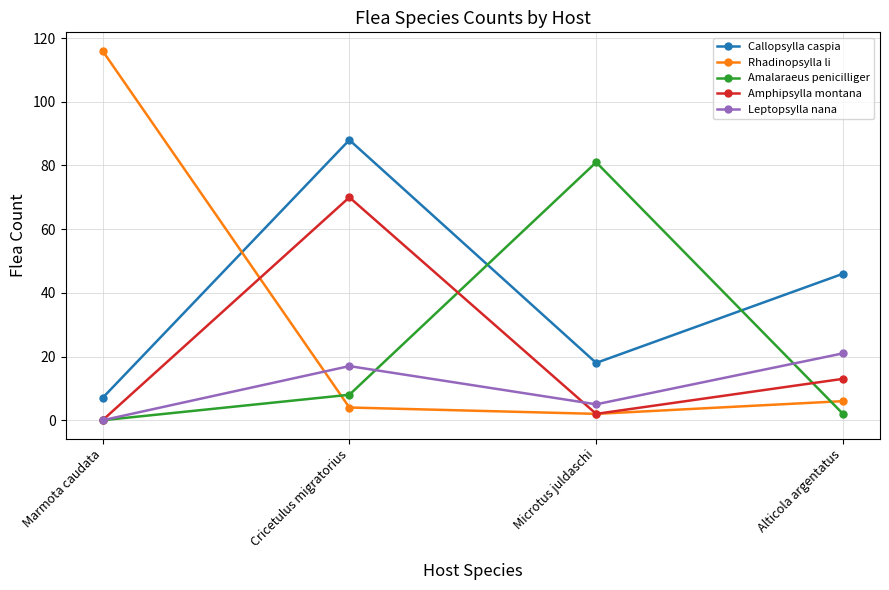

List the labels in order of Leptopsylla nana value, largest first.

Alticola argentatus, Cricetulus migratorius, Microtus juldaschi, Marmota caudata